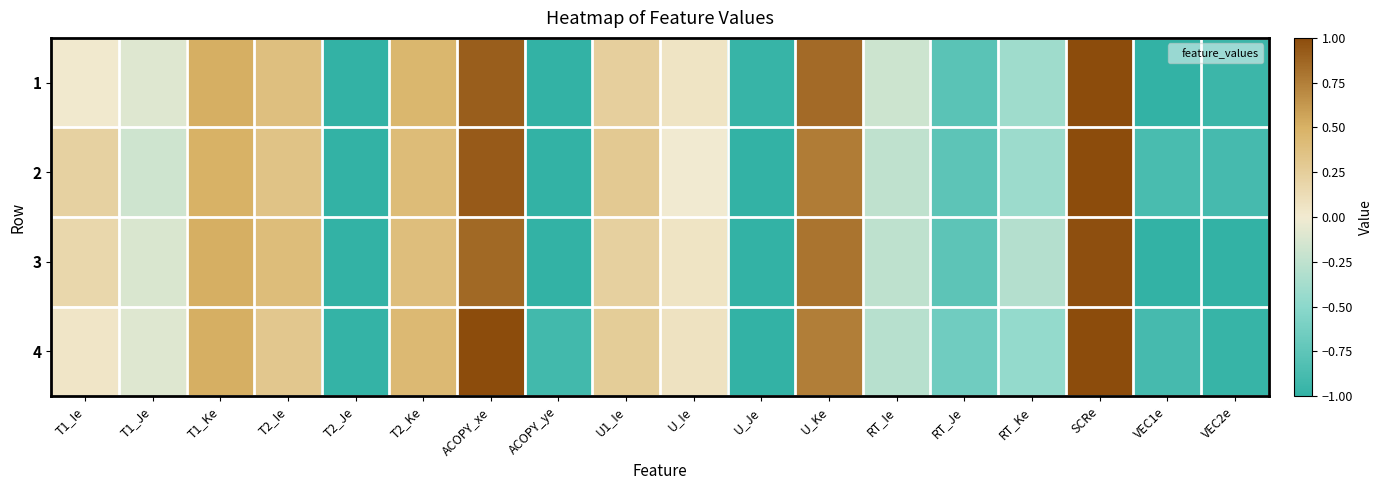

What is the minimum value shown in the chart?

-1.0